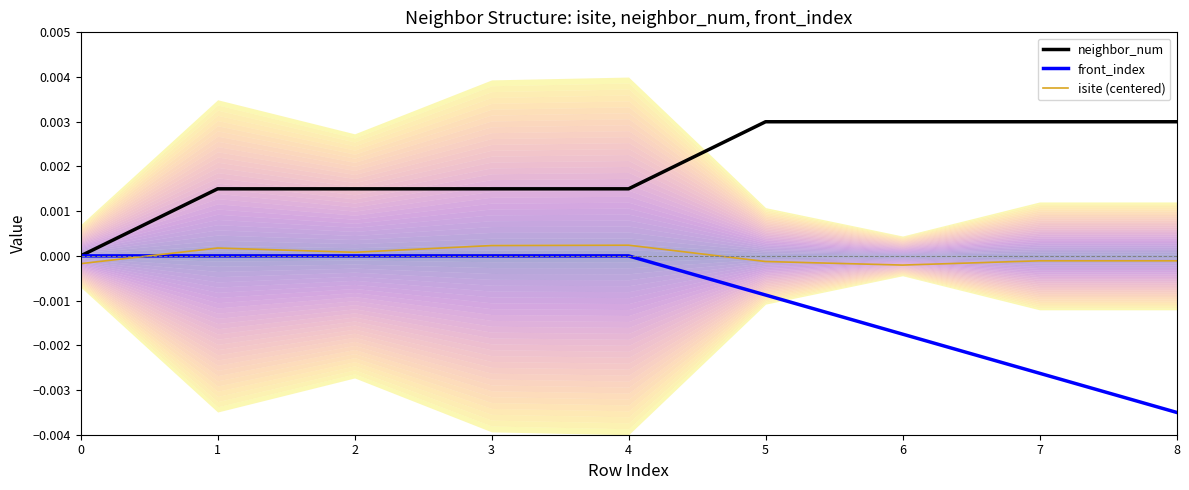

Is it true that front_index equals -0.0 at 3?

True